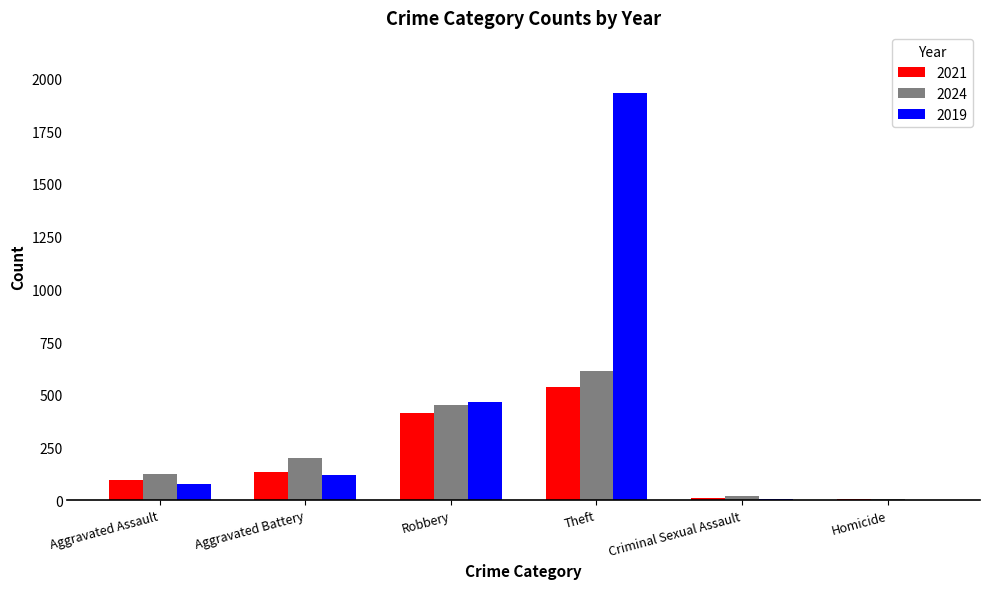

Which category has the highest value in the 2024 series?

Theft